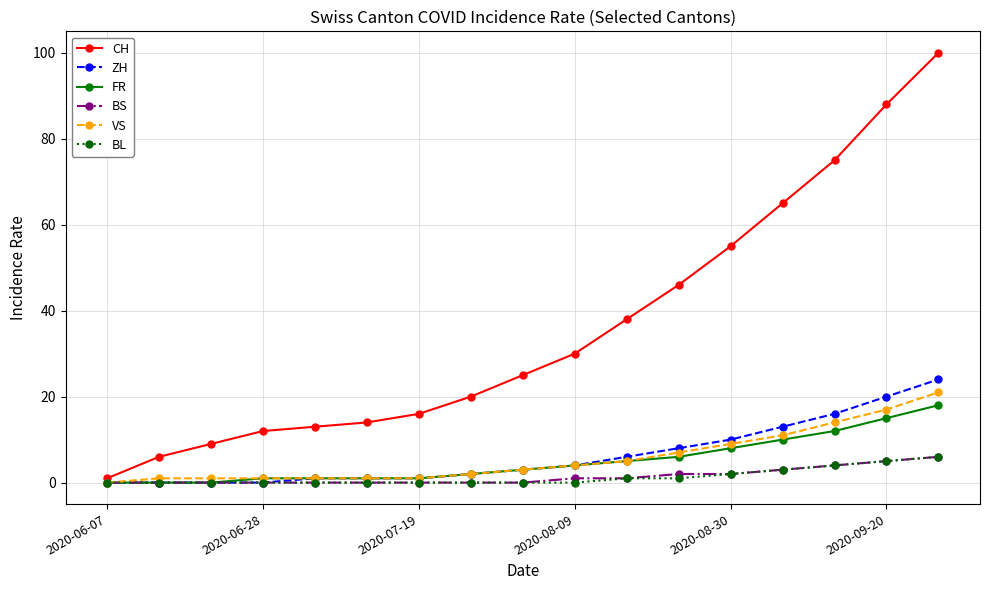

How many distinct data groups are displayed?

6